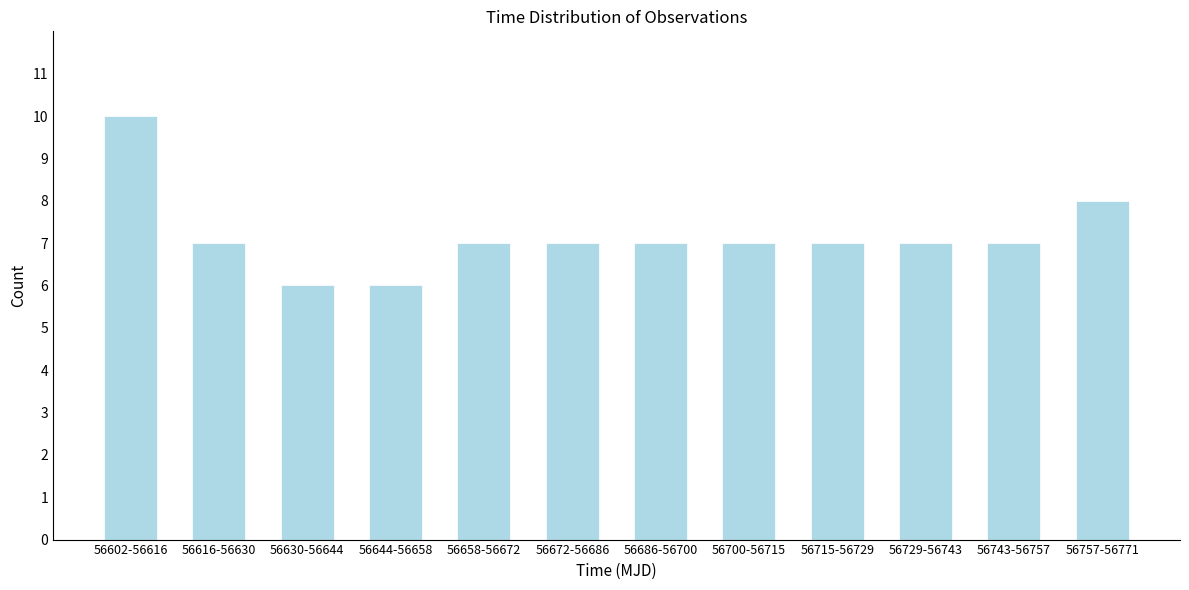

Reading right to left, extract all data points from this chart.

8	7	7	7	7	7	7	7	6	6	7	10